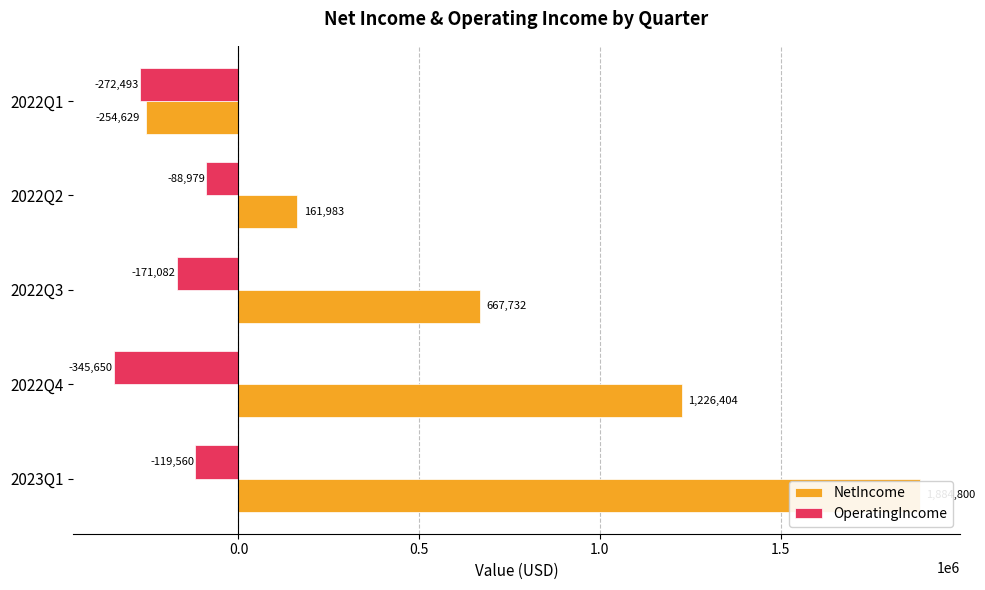

What is the spread (max minus min) of values at 2022Q2?

250962